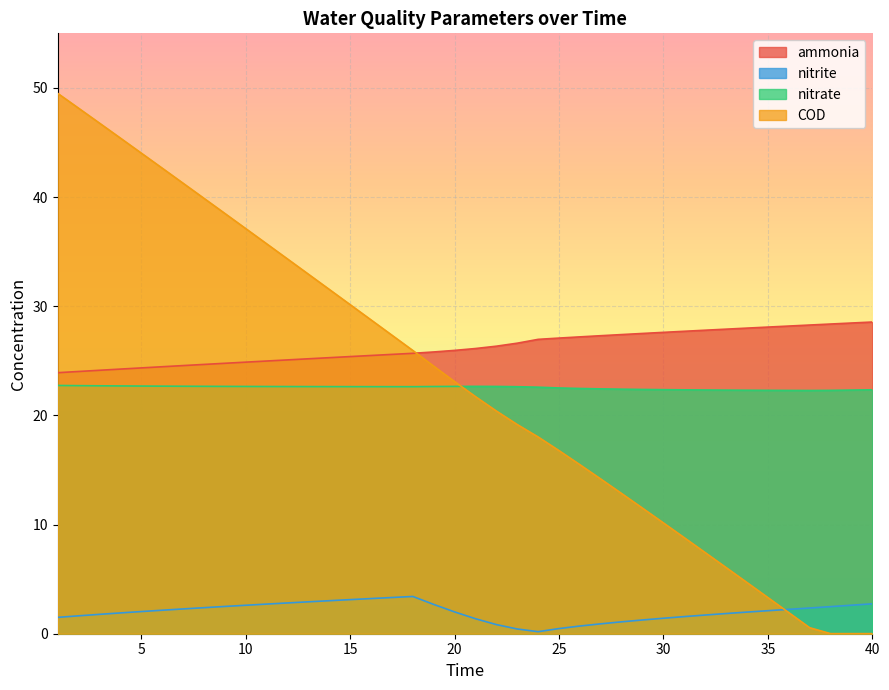

What is the sum of all nitrate values?

901.5